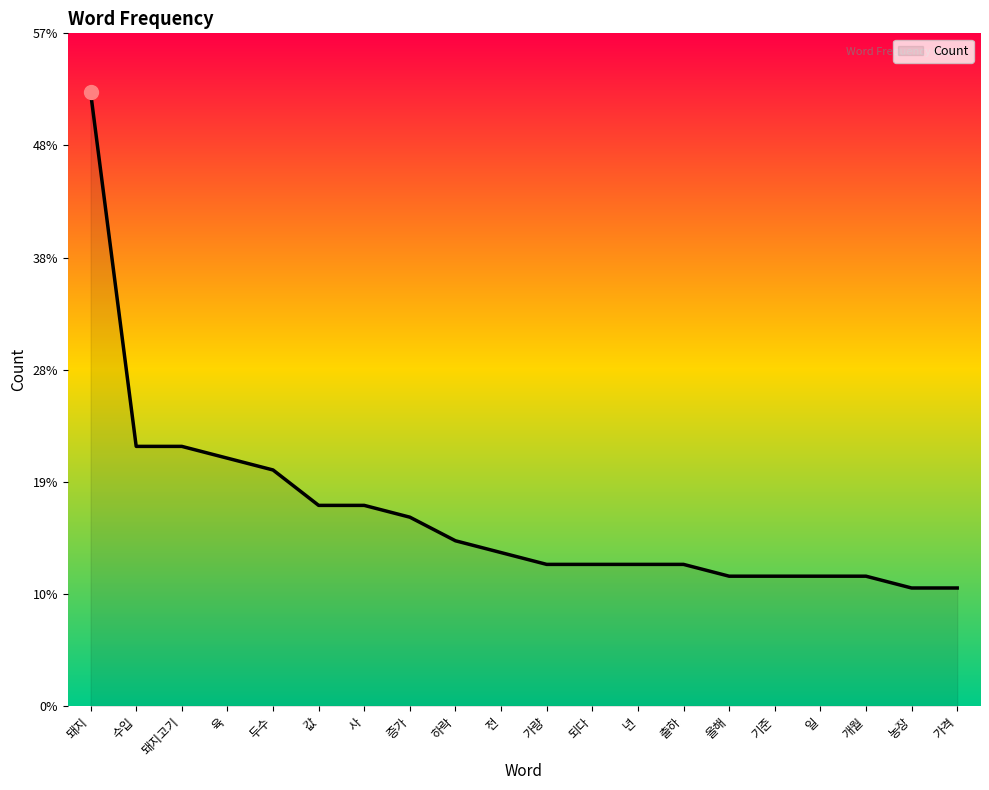

What position from the left is 가량?

11